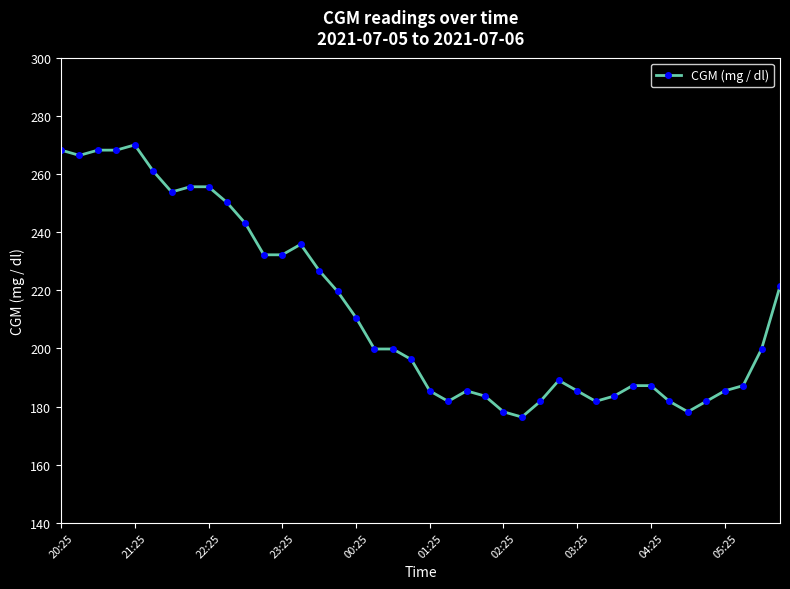

What is the difference between the maximum and second lowest values?

91.8